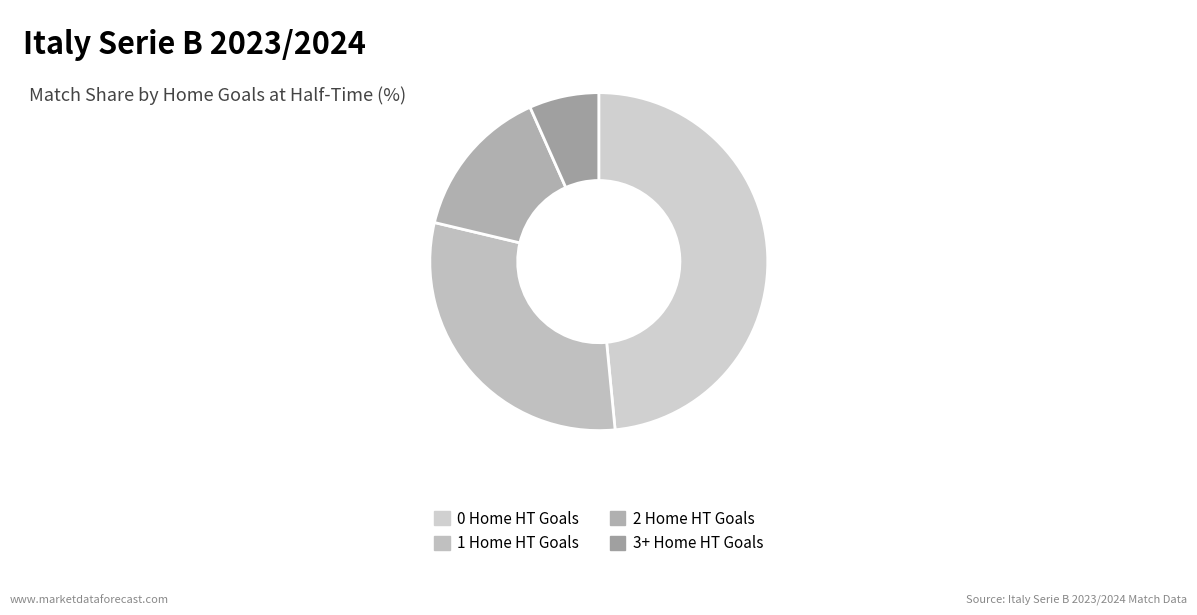

True or false: 0 Home HT Goals accounts for 42% of the total.

False